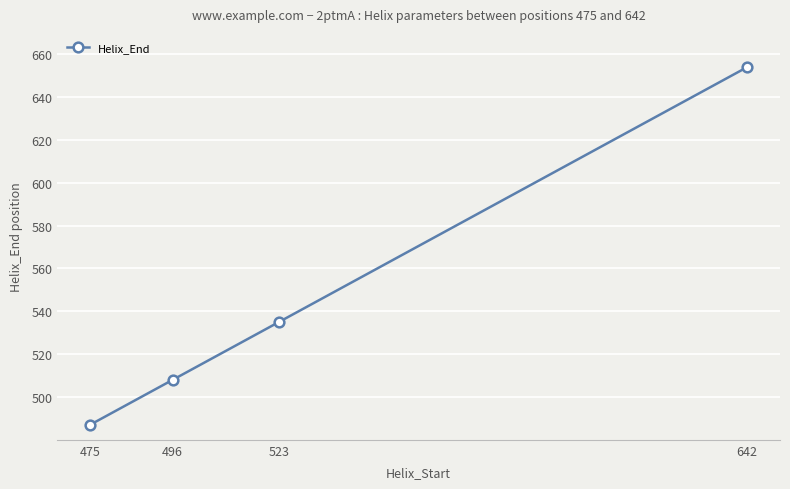

Is this an area chart (filled region under the line)?

No